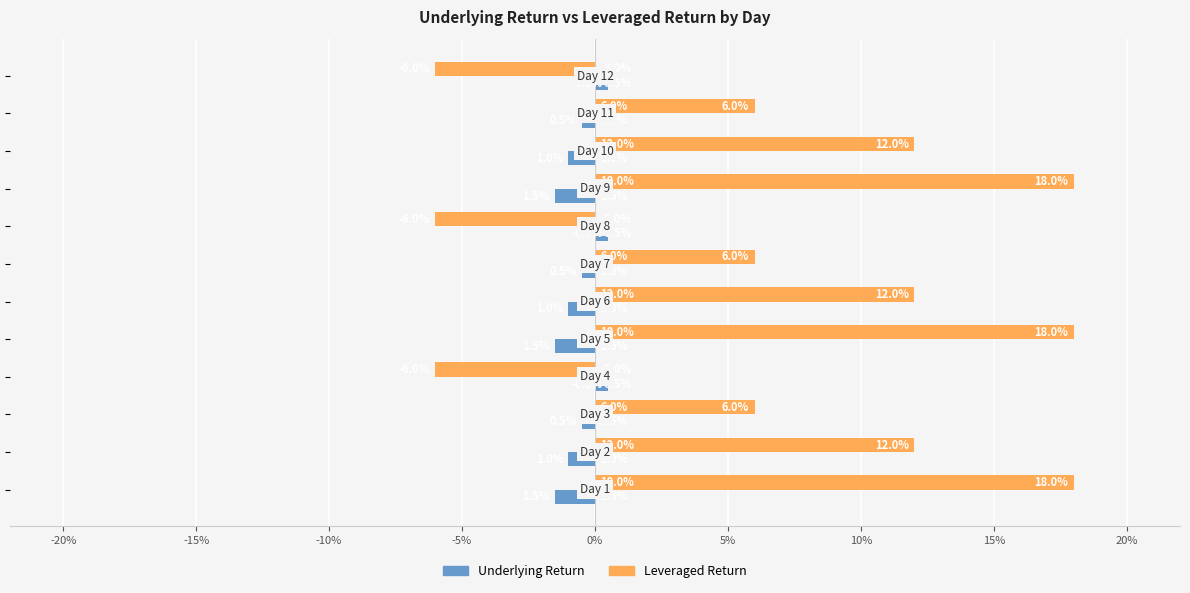

How many Underlying Return values are between 0 and 1?

3